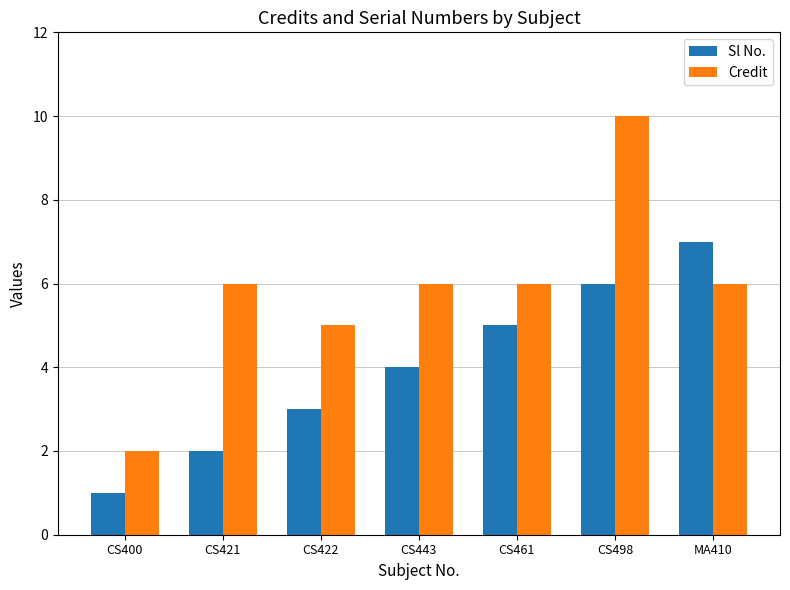

What is the spread (max minus min) of values at CS422?

2